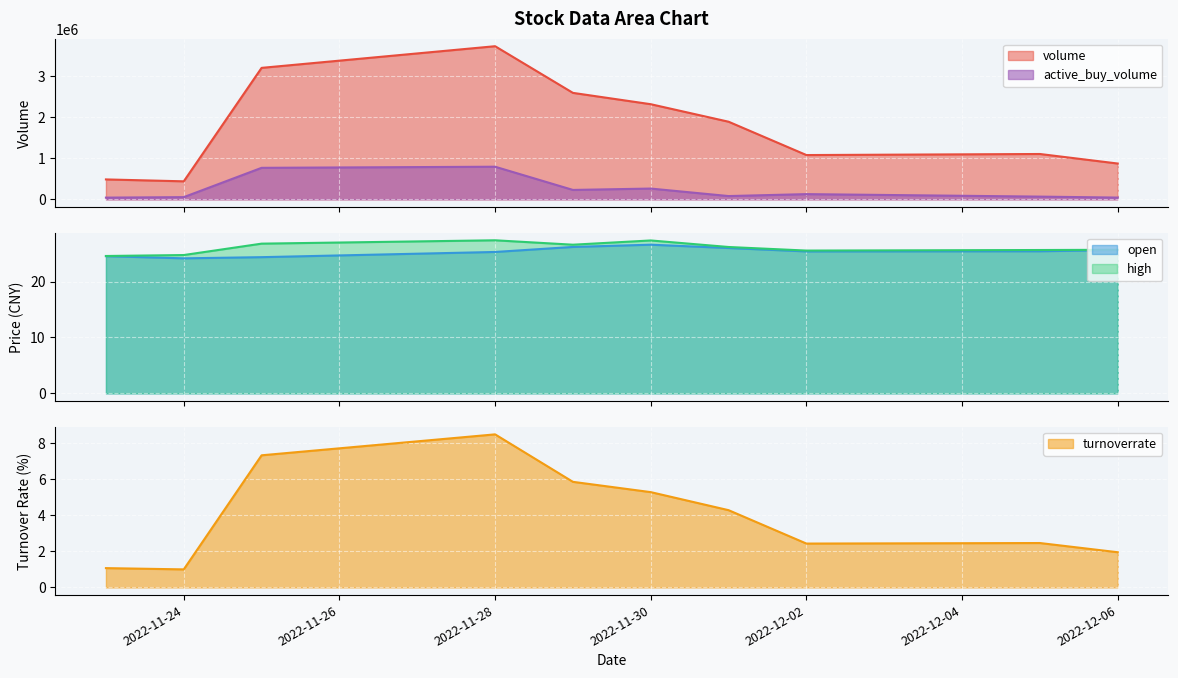

How many data points in turnoverrate are above 4?

5